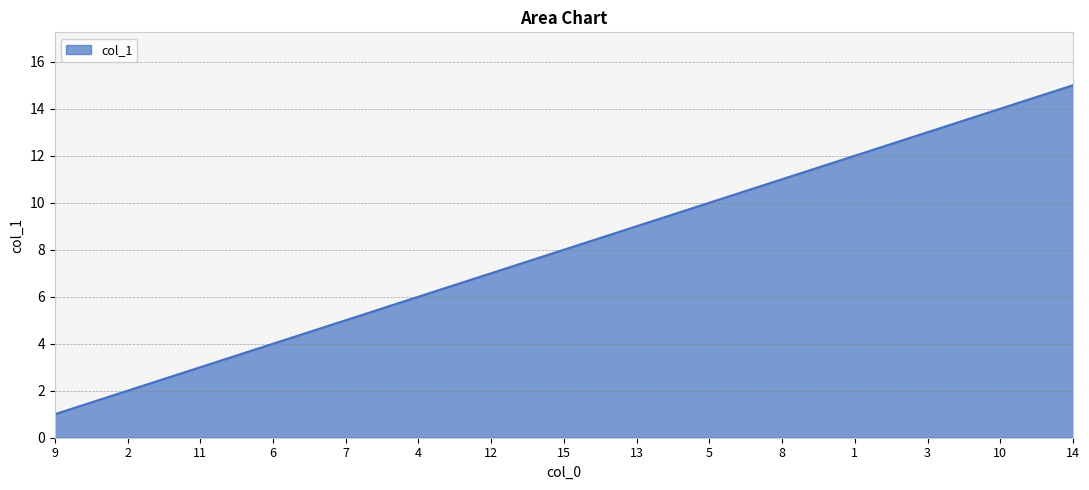

Which label corresponds to the largest value in the chart?

14